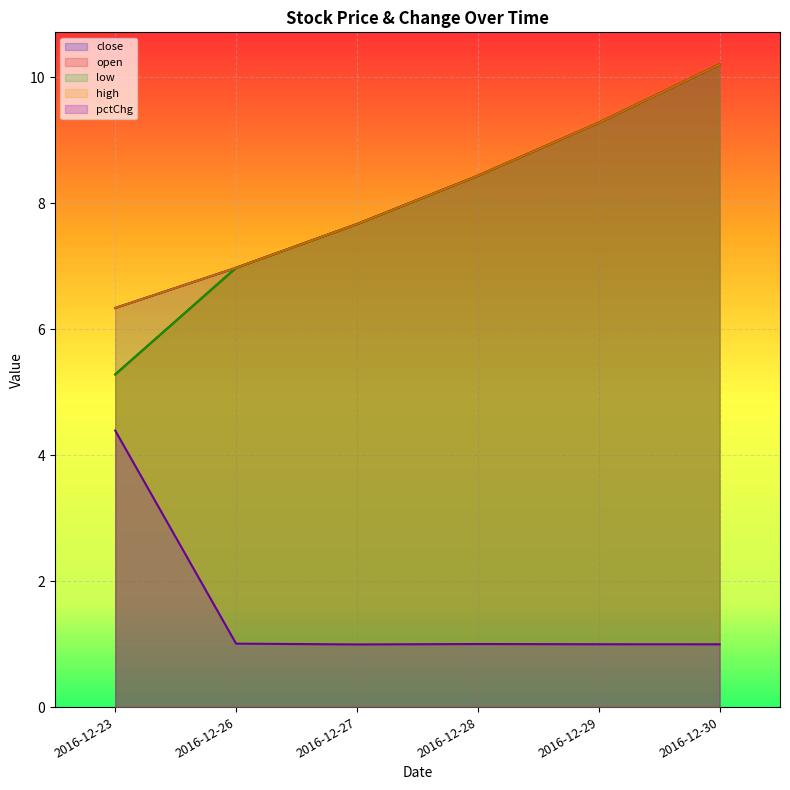

Reading right to left, what are all the values shown in this chart?

close: 2016-12-30=10.2	2016-12-29=9.3	2016-12-28=8.4	2016-12-27=7.7	2016-12-26=7.0	2016-12-23=6.3
open: 2016-12-30=10.2	2016-12-29=9.3	2016-12-28=8.4	2016-12-27=7.7	2016-12-26=7.0	2016-12-23=5.3
low: 2016-12-30=10.2	2016-12-29=9.3	2016-12-28=8.4	2016-12-27=7.7	2016-12-26=7.0	2016-12-23=5.3
high: 2016-12-30=10.2	2016-12-29=9.3	2016-12-28=8.4	2016-12-27=7.7	2016-12-26=7.0	2016-12-23=6.3
pctChg: 2016-12-30=1.0	2016-12-29=1.0	2016-12-28=1.0	2016-12-27=1.0	2016-12-26=1.0	2016-12-23=4.4